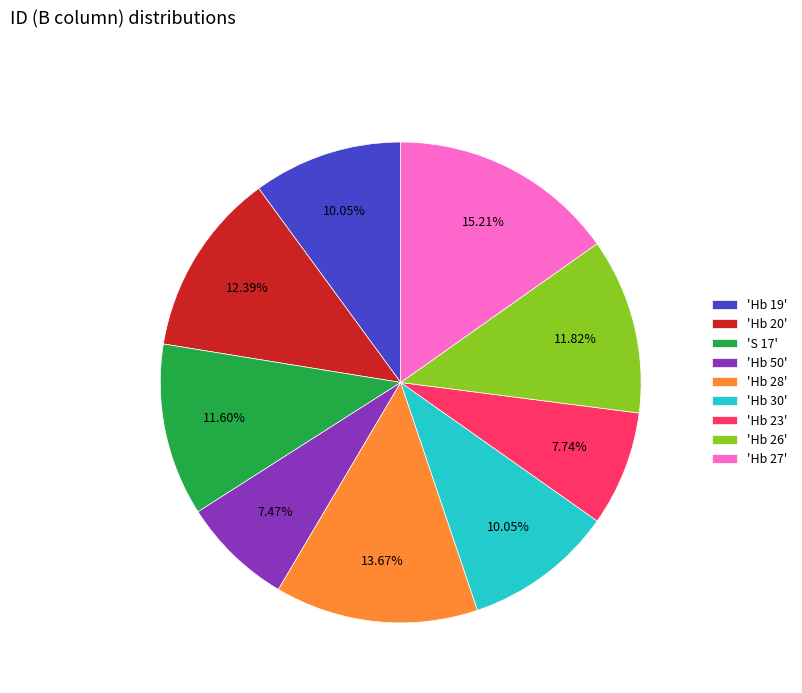

What is the ratio of the value at 'Hb 27' to the value at 'Hb 26'?

1.3